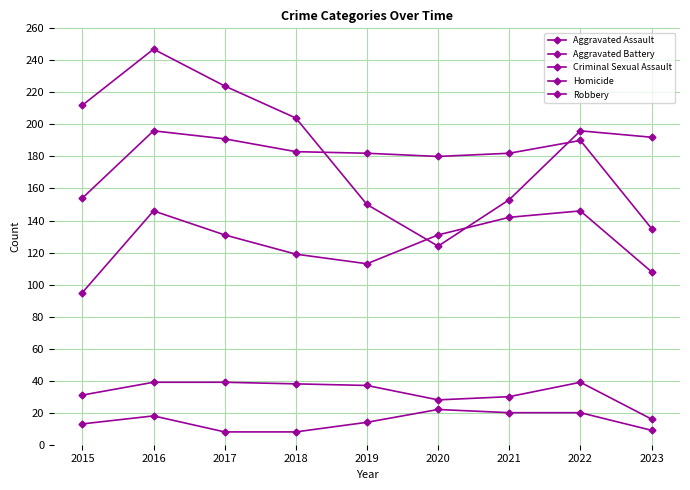

Between 2021 and 2016, which is larger?

2016